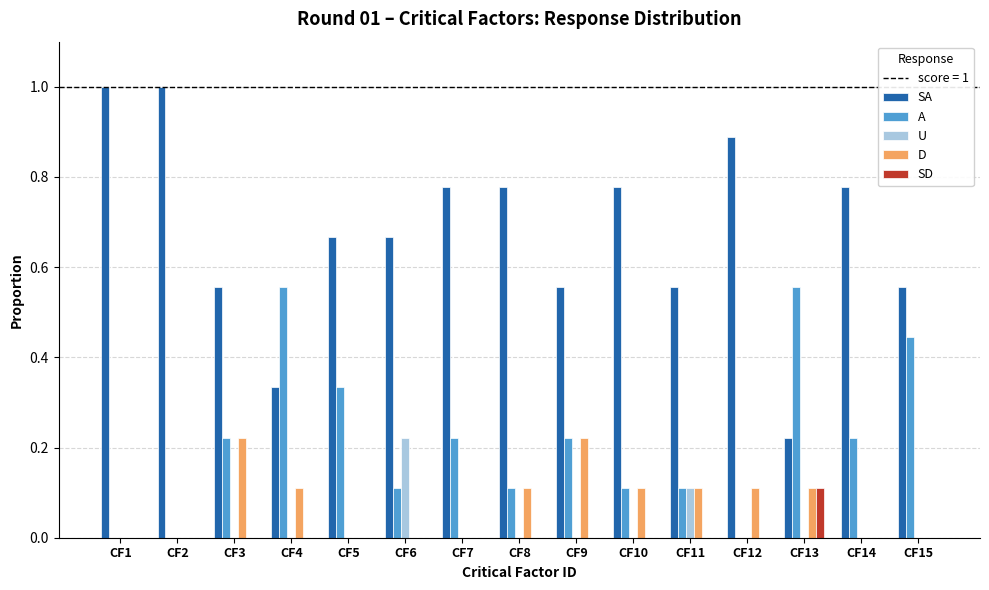

What is the sum of all D values?

1.1